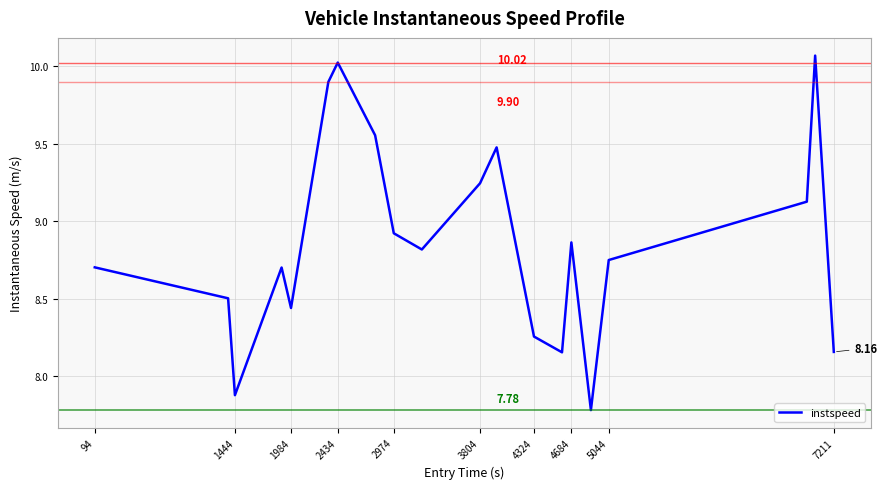

What is the difference between the maximum and minimum values?

2.3